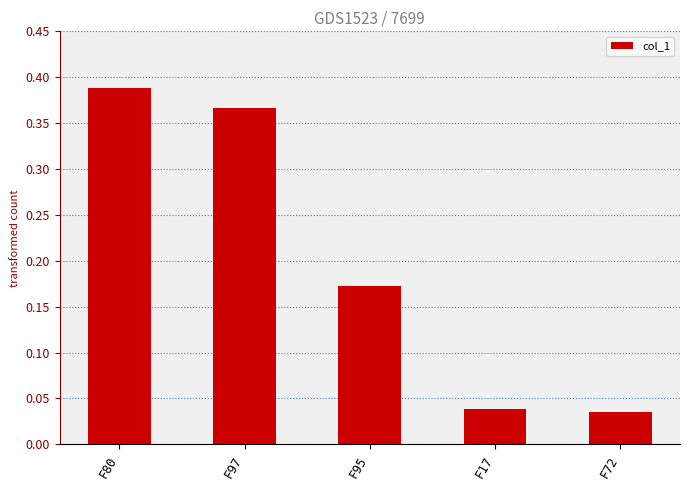

How many distinct data groups are displayed?

1